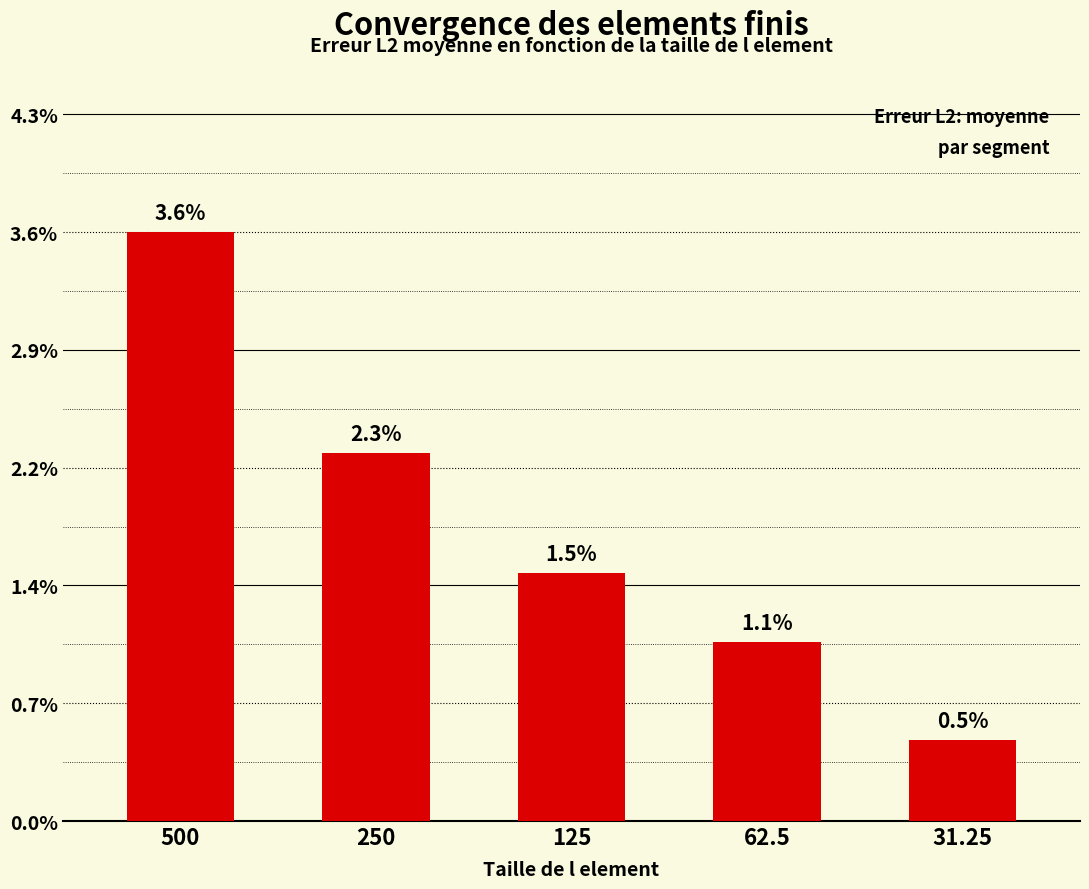

Does the chart contain any negative values?

No